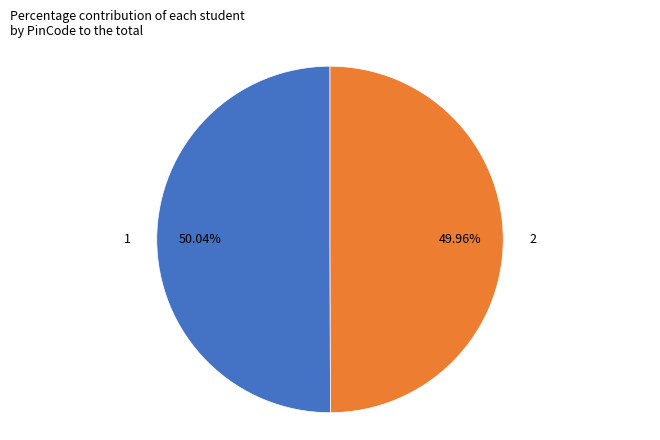

Approximately how many times larger is the value at 1 compared to 2?

1.0